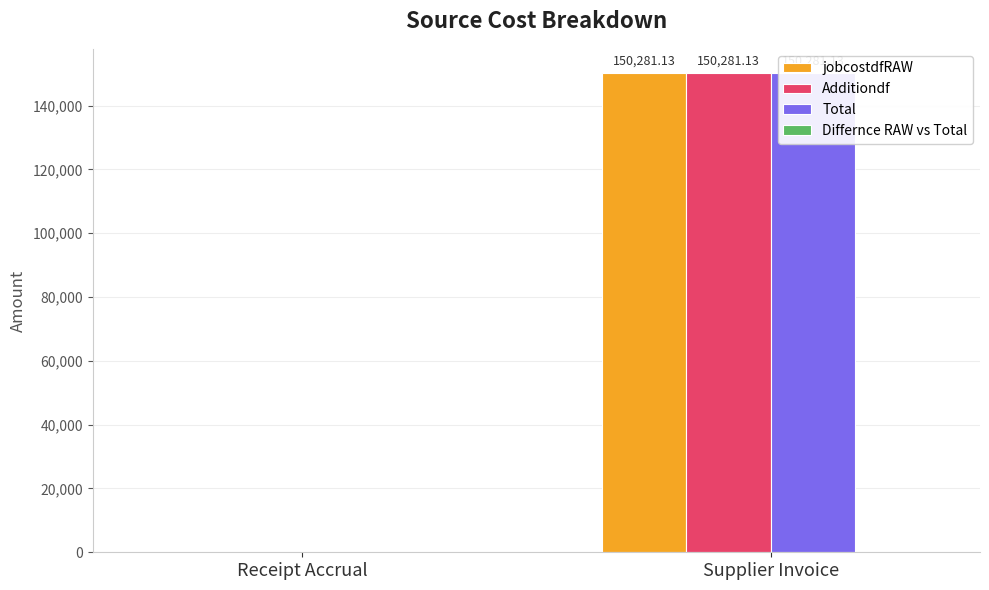

What is the sum of all jobcostdfRAW values?

150281.1